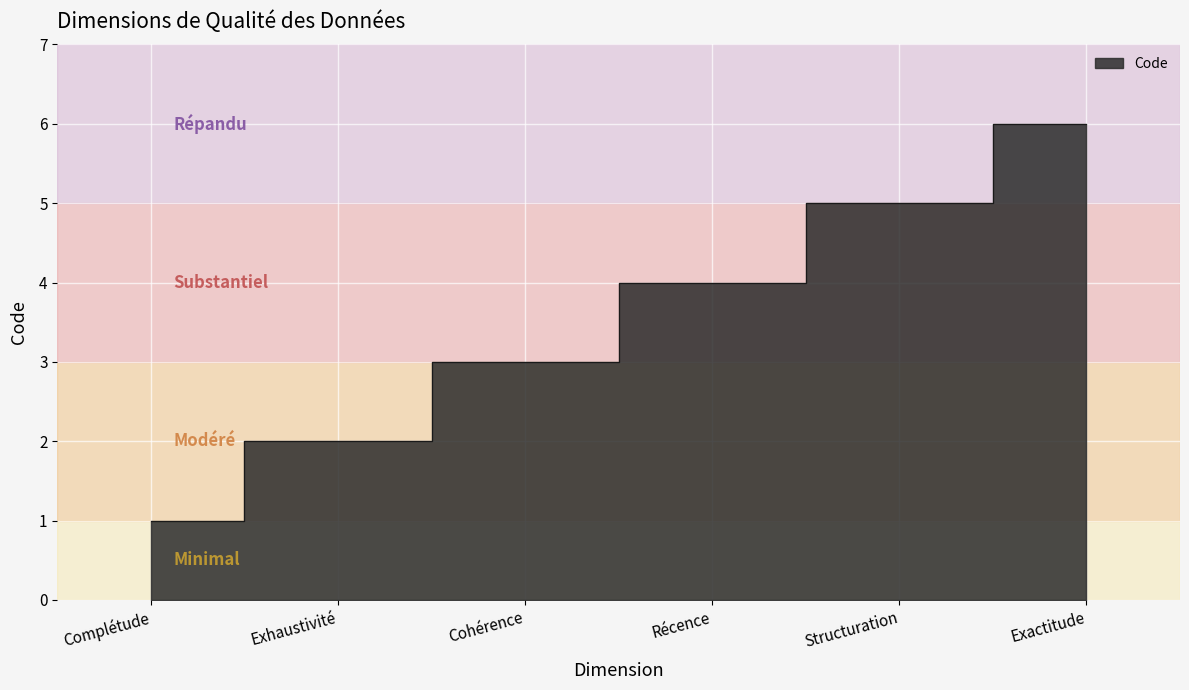

At which label is the value closest to 3?

Cohérence